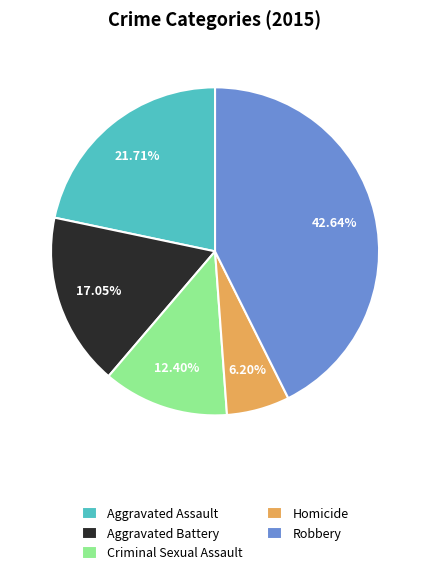

Combined, what portion of the pie is Aggravated Battery and Criminal Sexual Assault?

29.5%